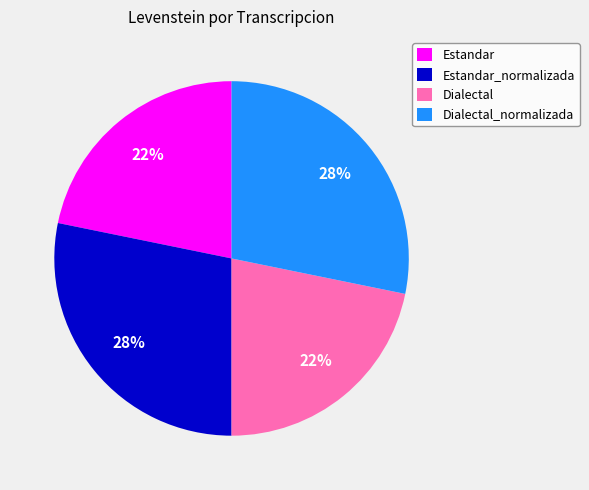

How many segments does this pie chart have?

4